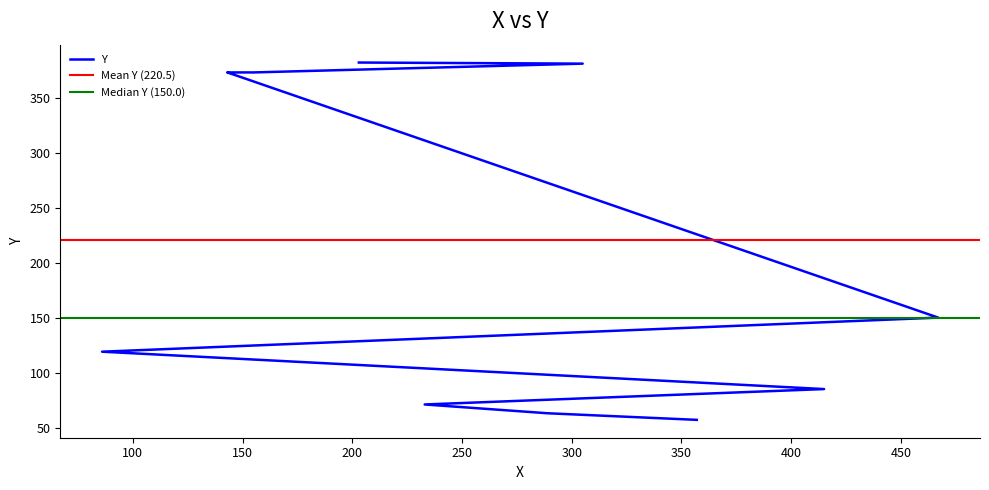

Where is the data nearest to the value 219?

467